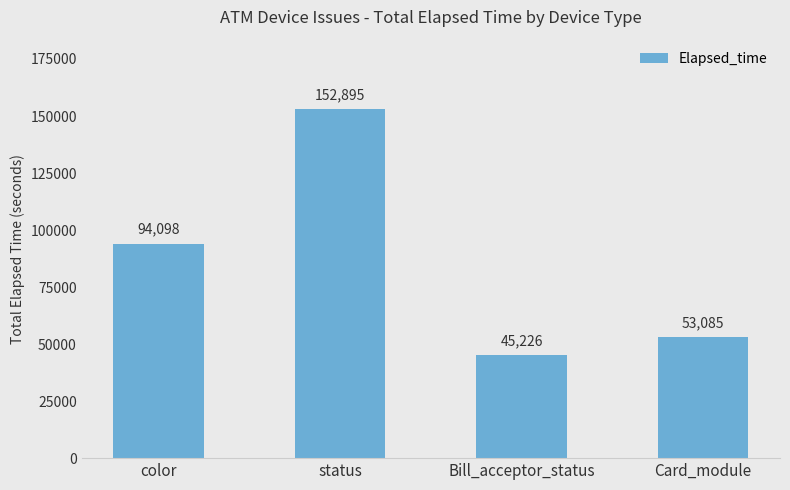

Reading left to right, what are all the values shown in this chart?

94098	152895	45226	53085